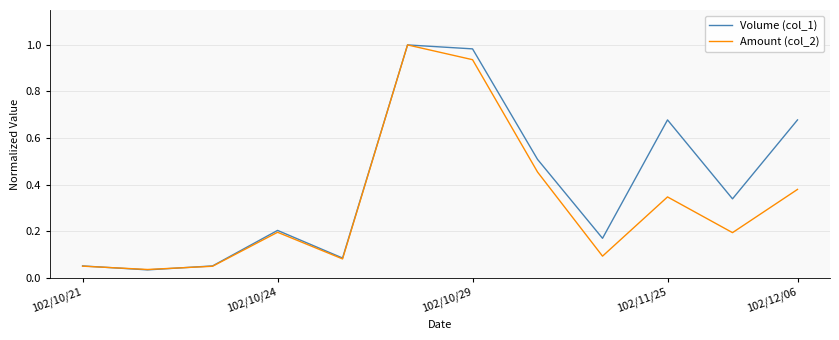

How many lines are shown in the chart?

2